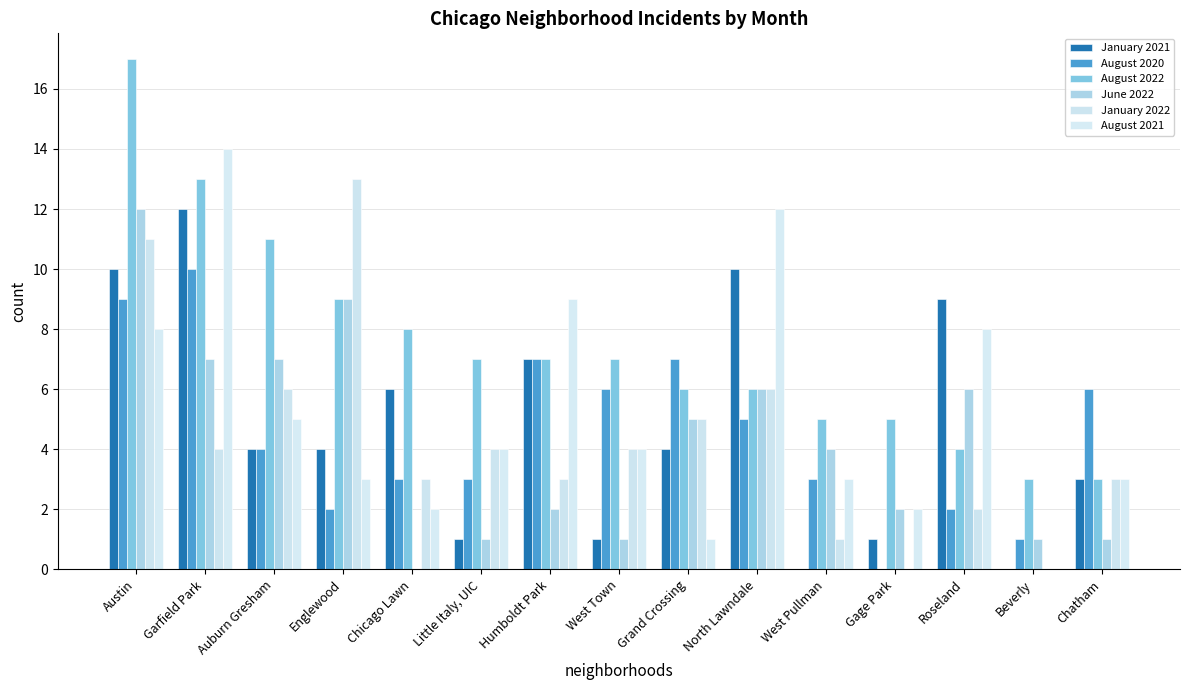

Read the August 2022 value at Auburn Gresham, to the nearest 10.

10